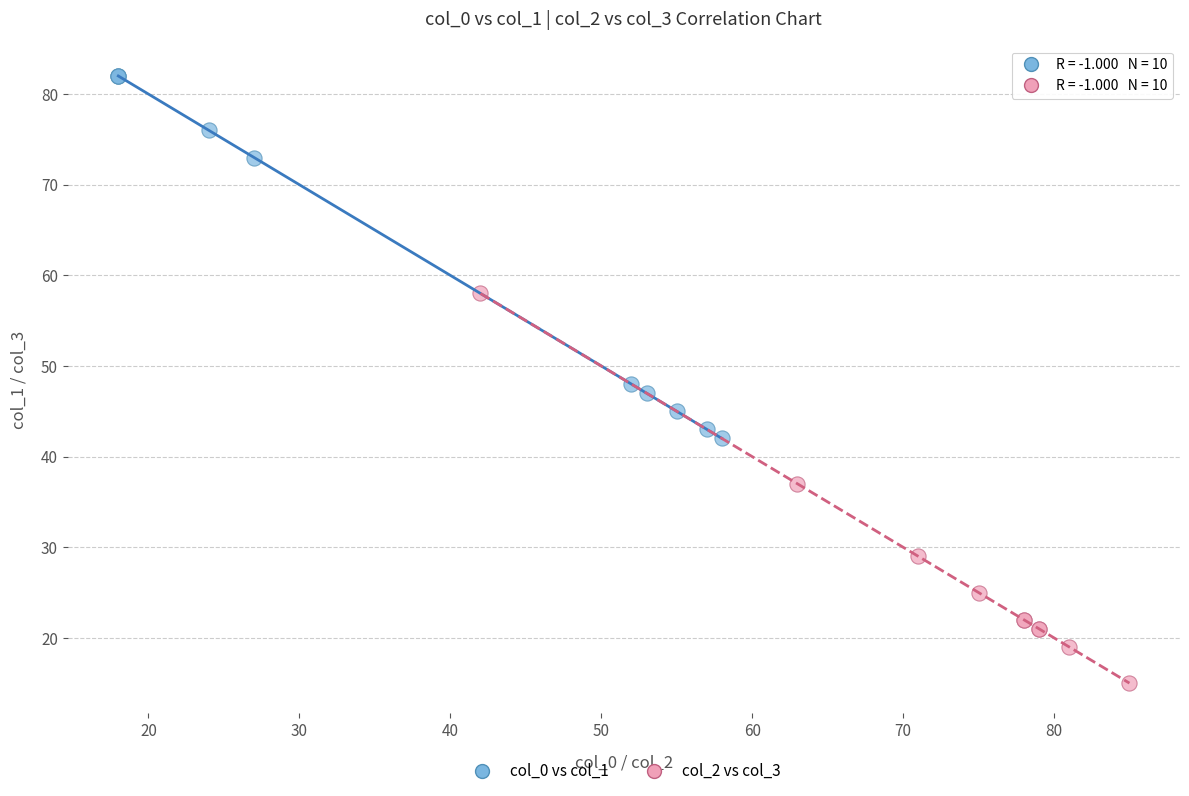

Which series contains the lowest Y value?

col_2 vs col_3